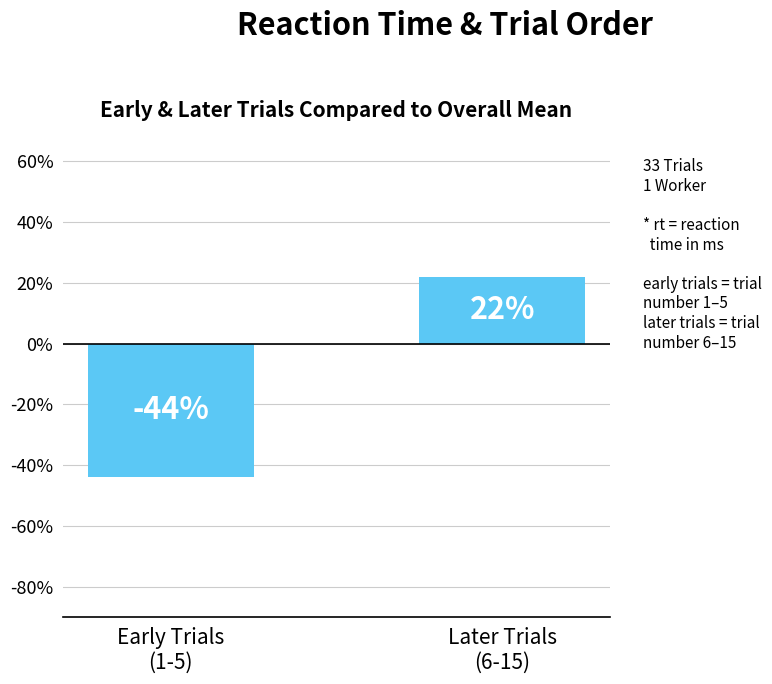

What is the label of the 1st bar from the left?

Early Trials
(1-5)